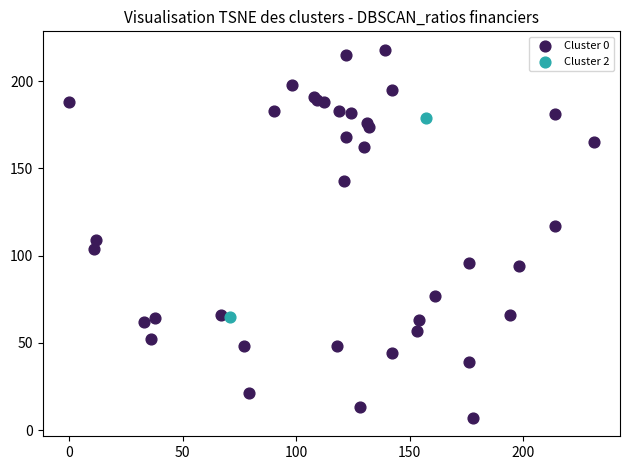

Which series reaches the maximum Y coordinate?

Cluster 0